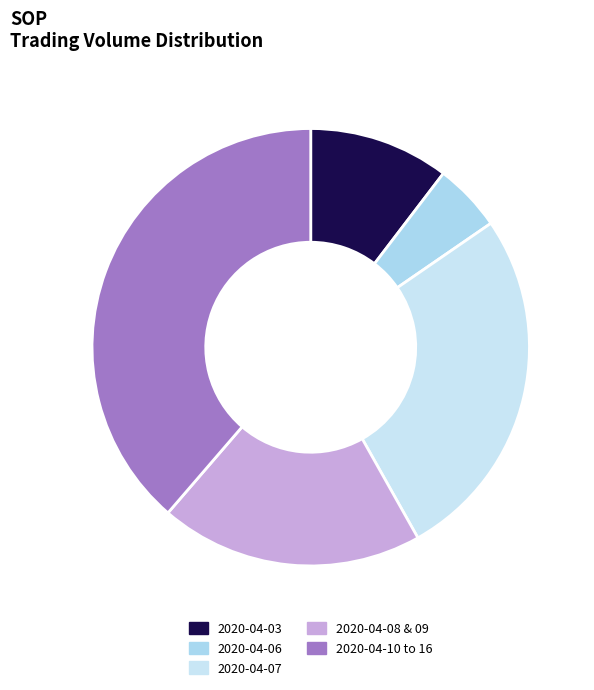

How many slices are in this pie chart?

5